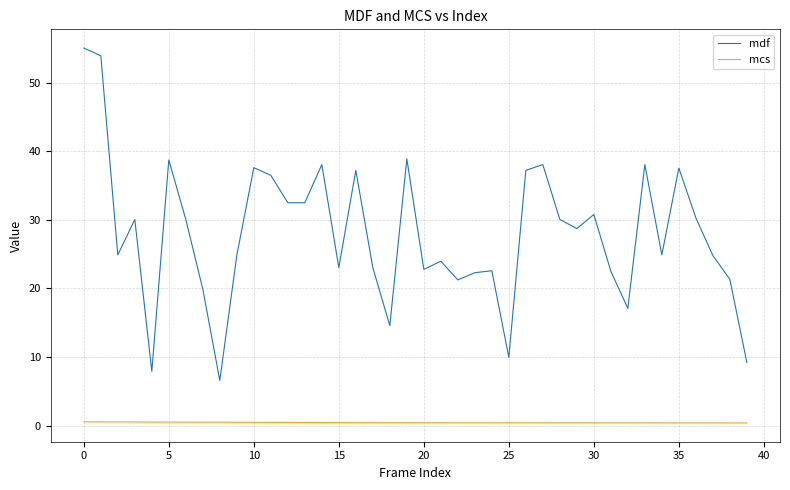

List the series in order of their peak value, highest first.

mdf, mcs